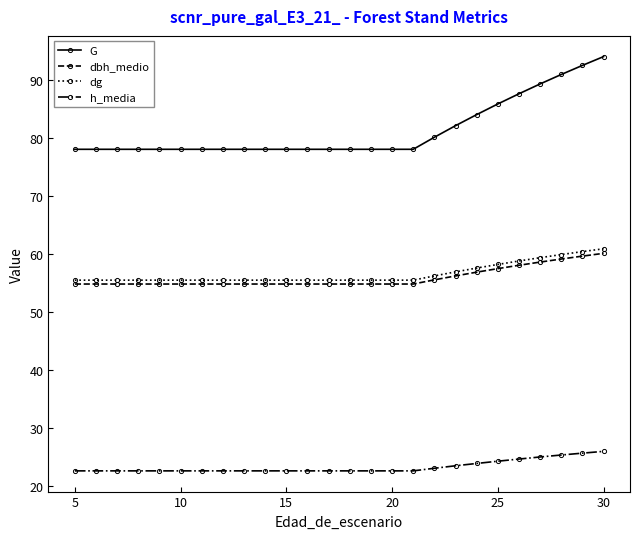

Which series has the largest total across all categories?

G